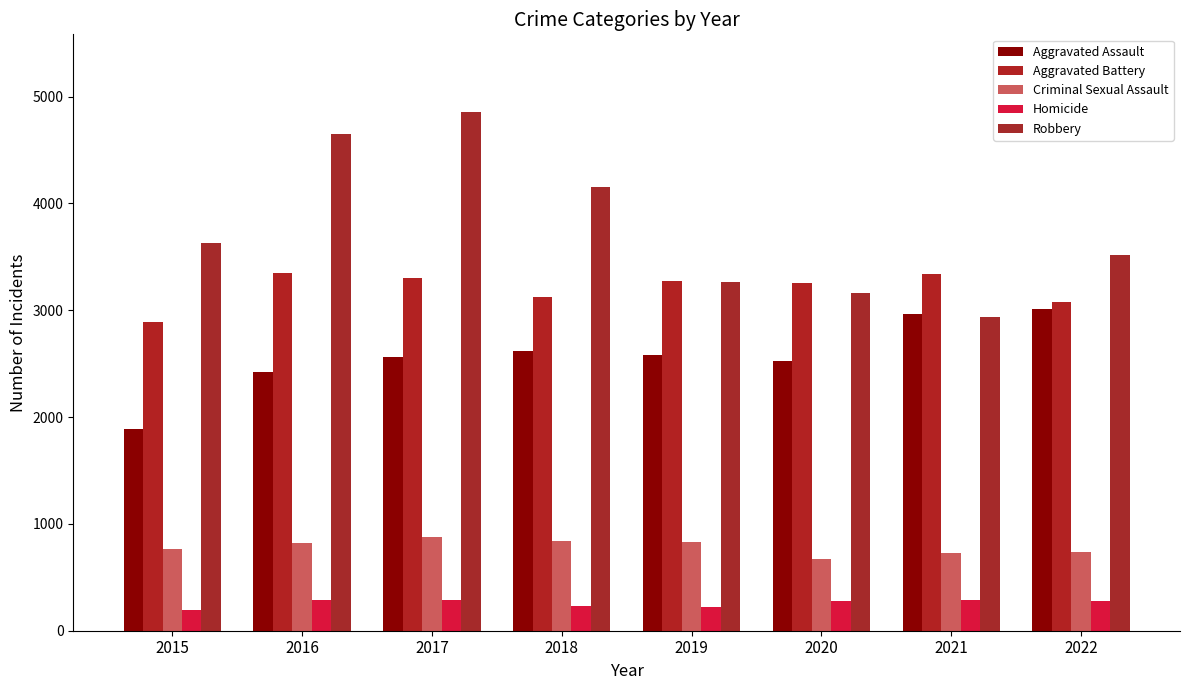

What is the difference between the maximum and minimum values in the Aggravated Battery series?

454